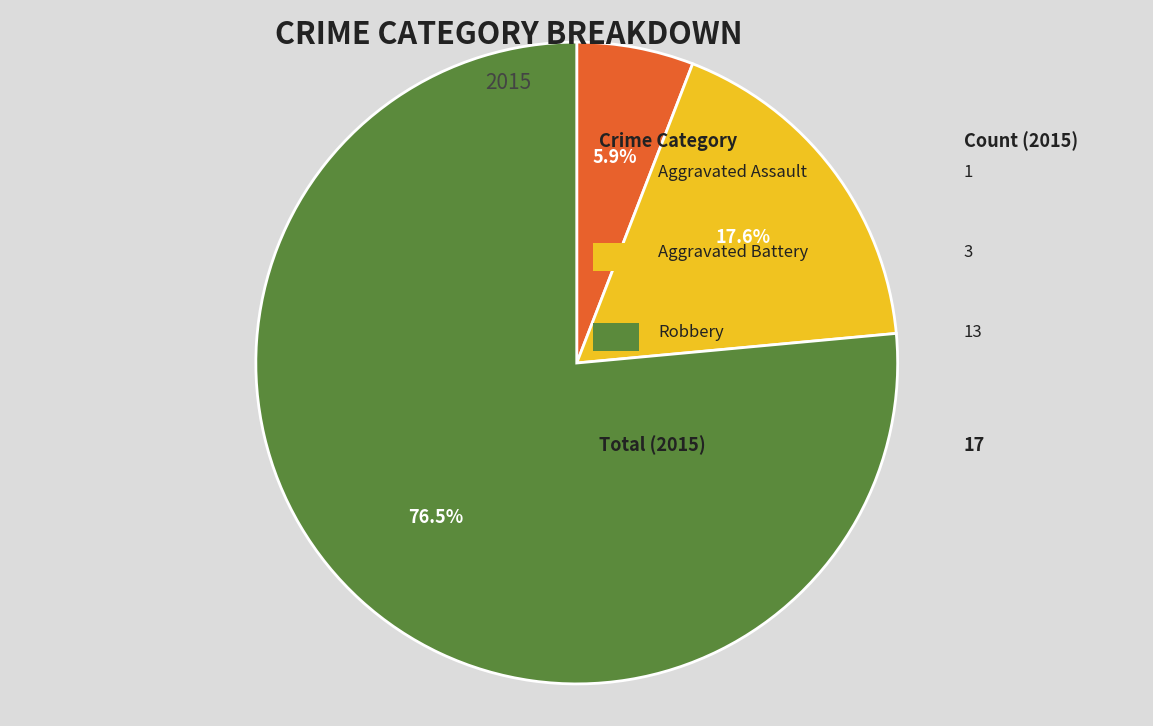

Is there a majority slice in this chart?

Yes